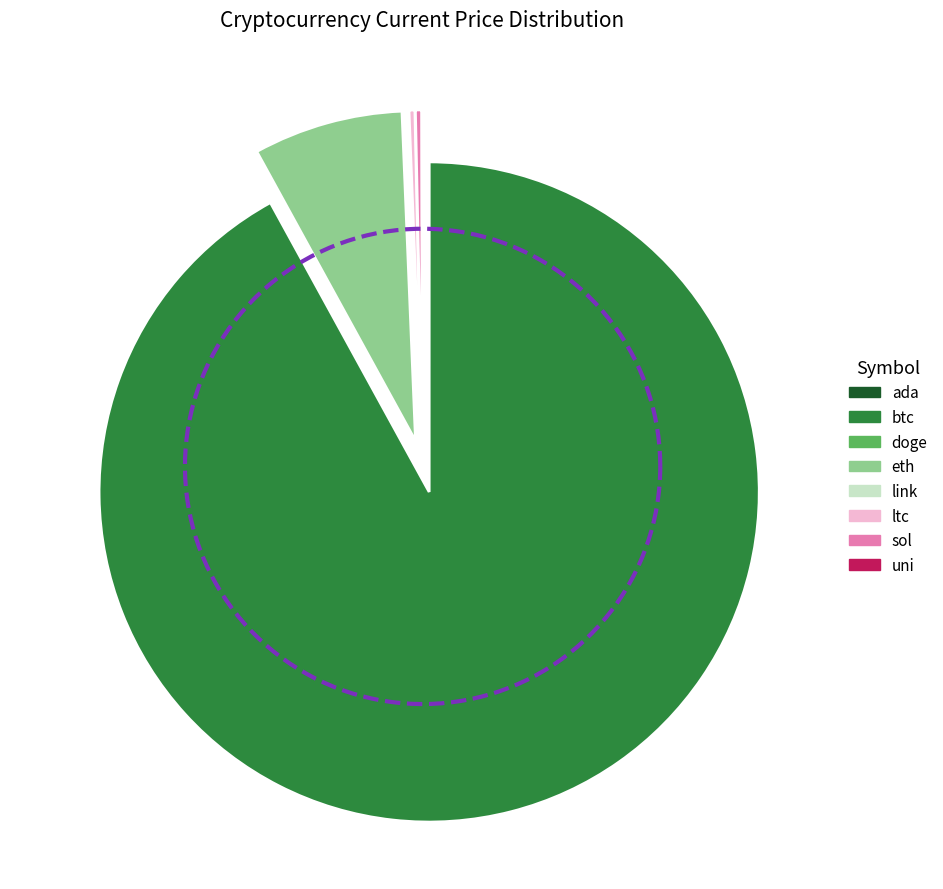

Is it true that doge is 11% of the pie?

False